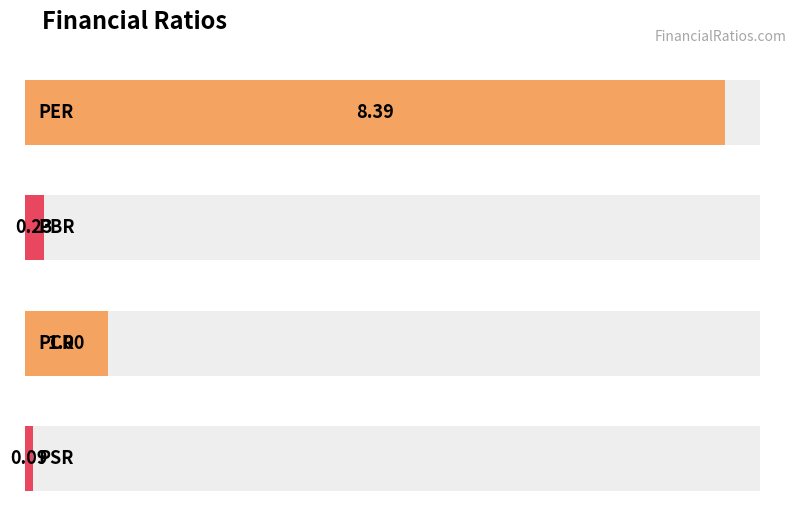

Rank the categories by value from highest to lowest.

PER, PCR, PBR, PSR